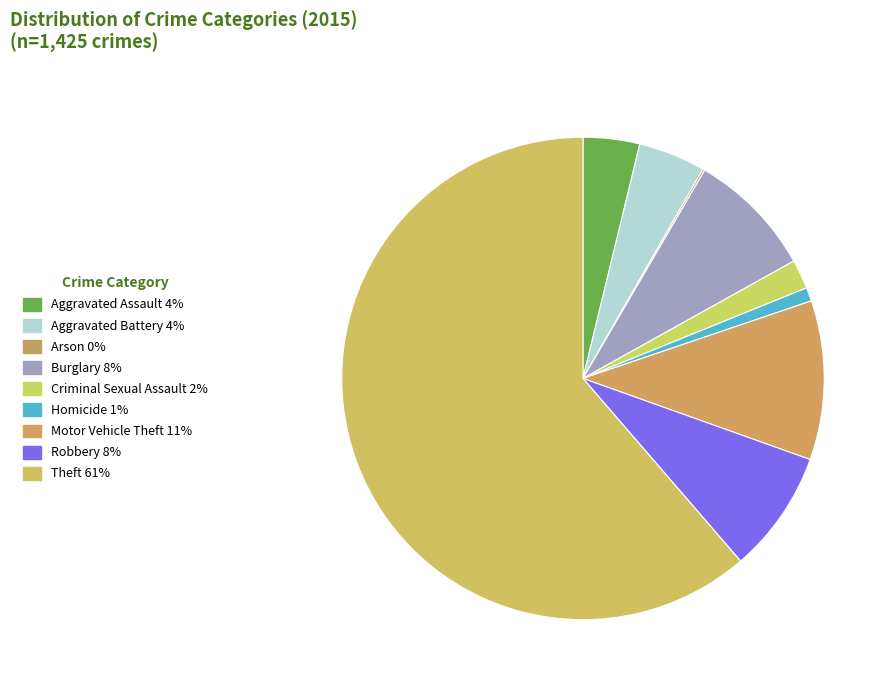

Between Criminal Sexual Assault and Motor Vehicle Theft, which is larger?

Motor Vehicle Theft